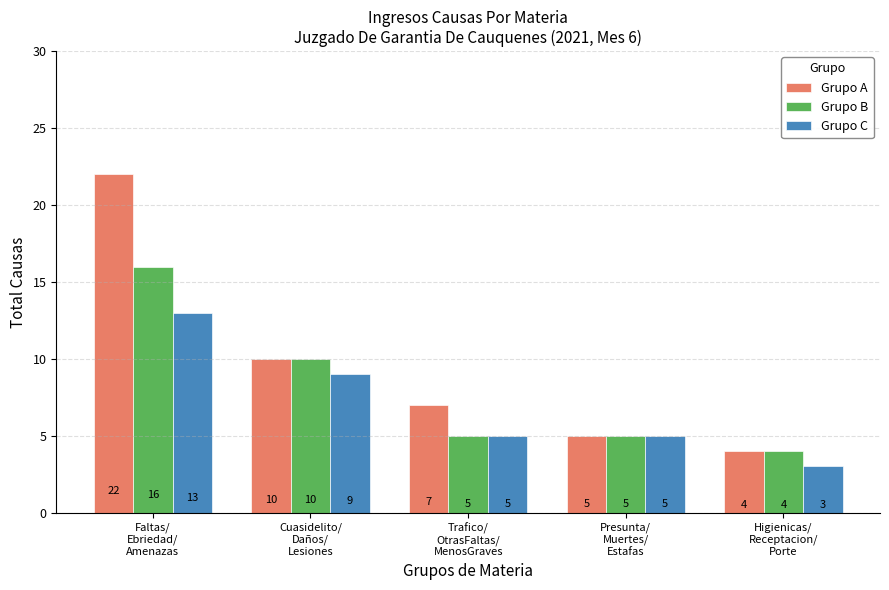

Which label corresponds to the smallest value in the chart?

Higienicas/
Receptacion/
Porte